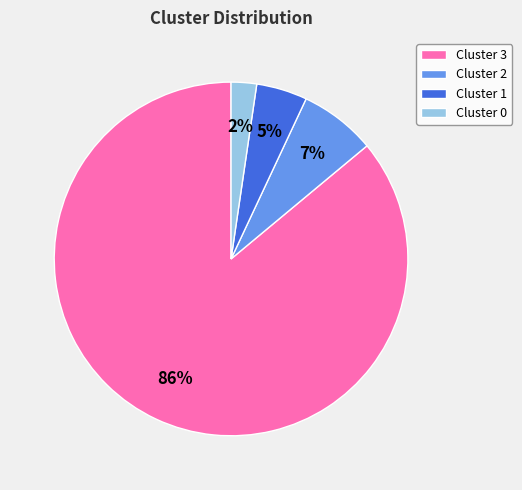

To the nearest percent, what percentage of the pie is Cluster 3?

86%